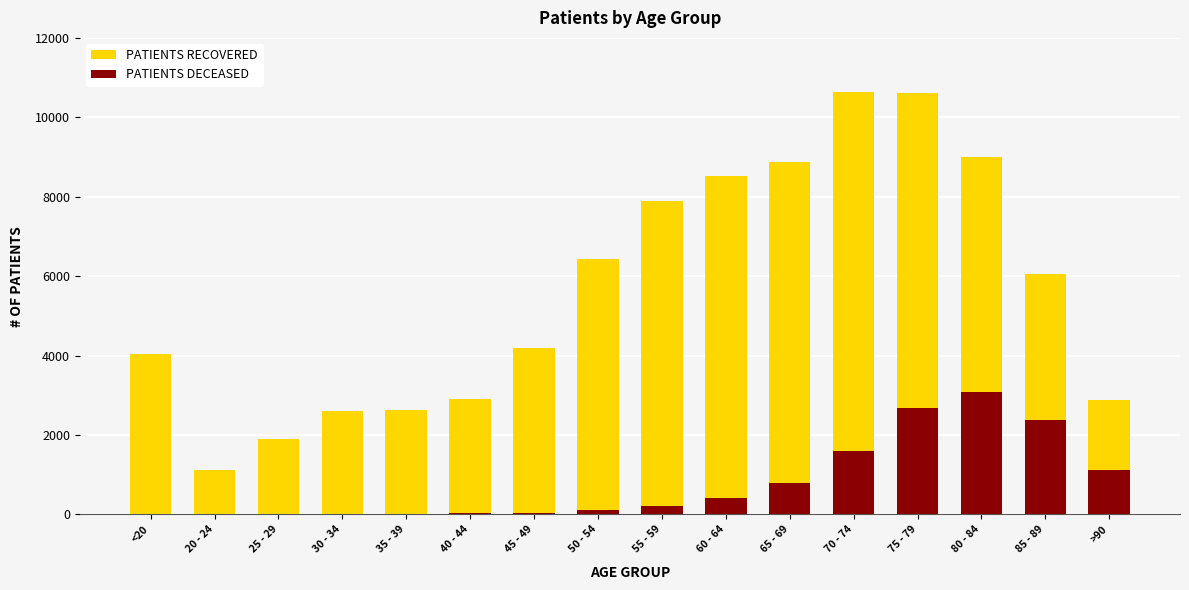

How many bars are there in total?

32